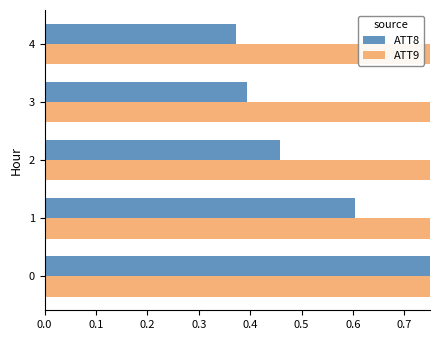

The ATT8 series shows 0.7 at 3. True or false?

False